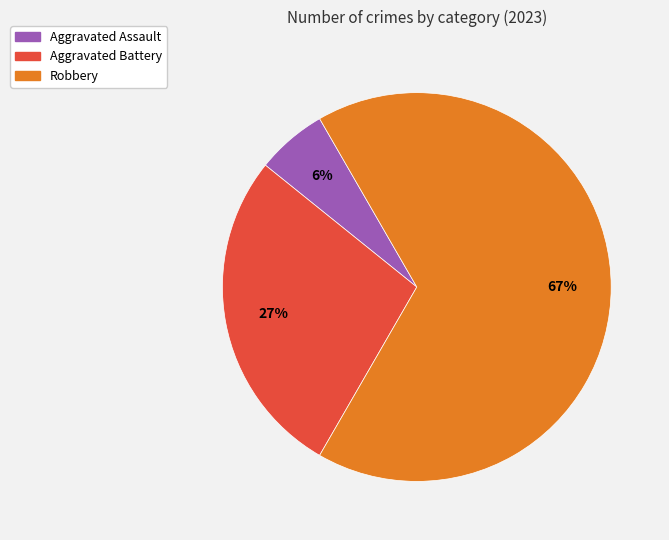

To the nearest percent, what is the average slice percentage?

33%